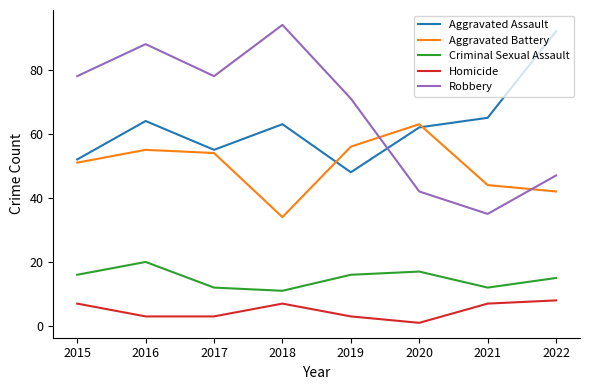

The value of Aggravated Assault at 2022 is 92. True or false?

True